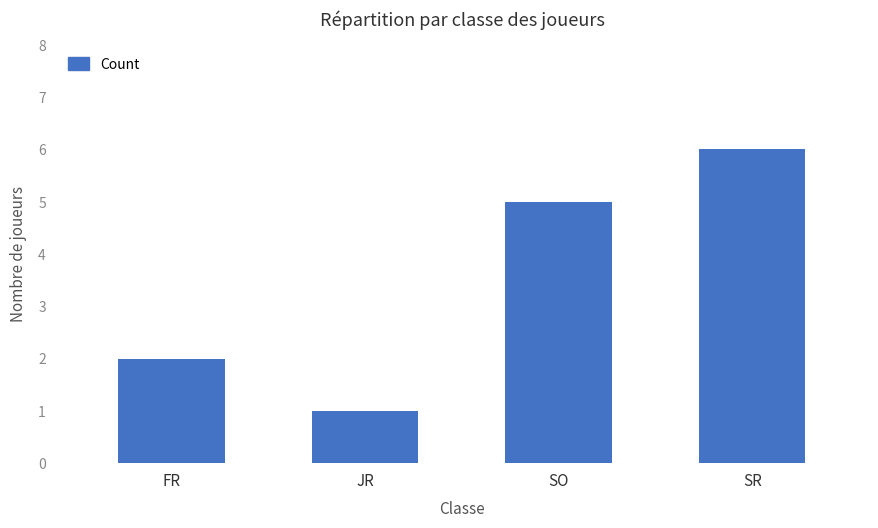

Reading left to right, list all the values displayed in this chart.

FR=2	JR=1	SO=5	SR=6